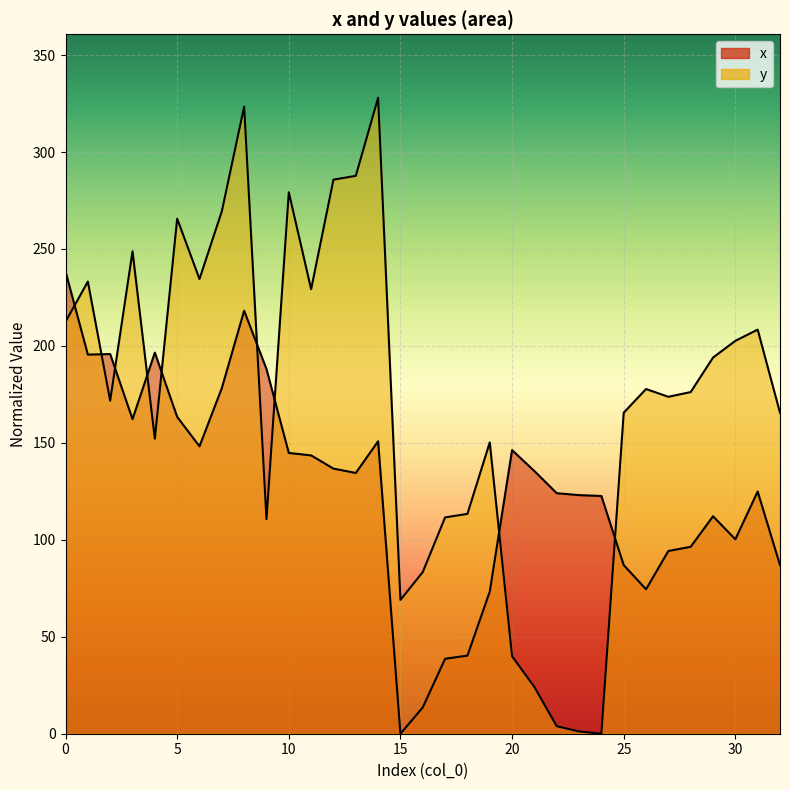

Rank the series by their average value, from highest to lowest.

y, x